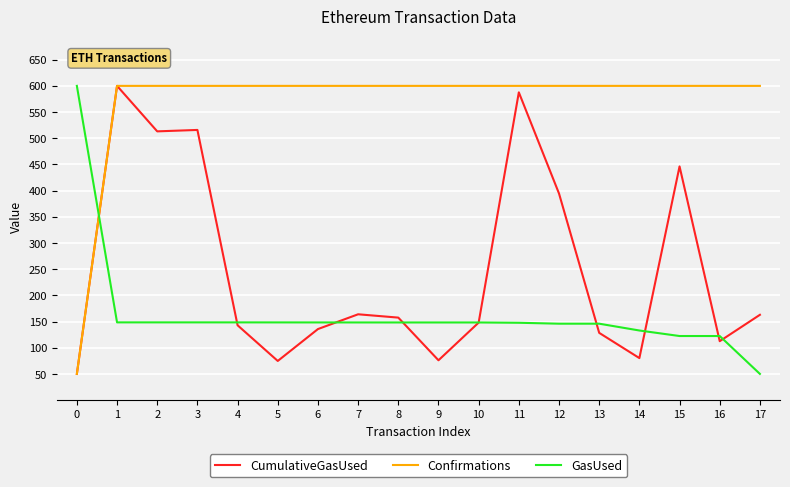

What is the minimum value for CumulativeGasUsed?

50.0